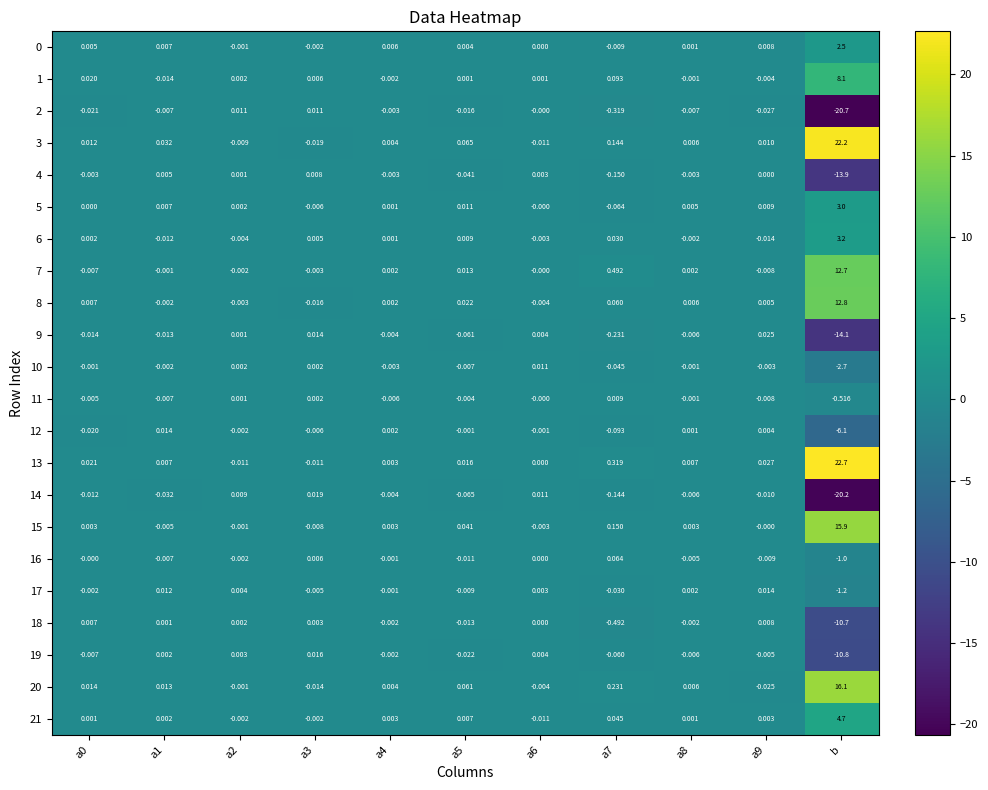

How many values in 19 are below zero?

7